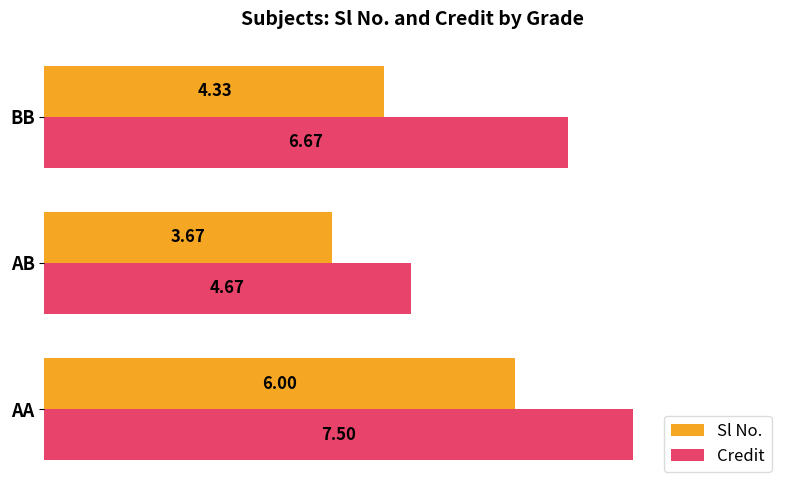

What is the difference between the maximum and minimum values in the Sl No. series?

2.3